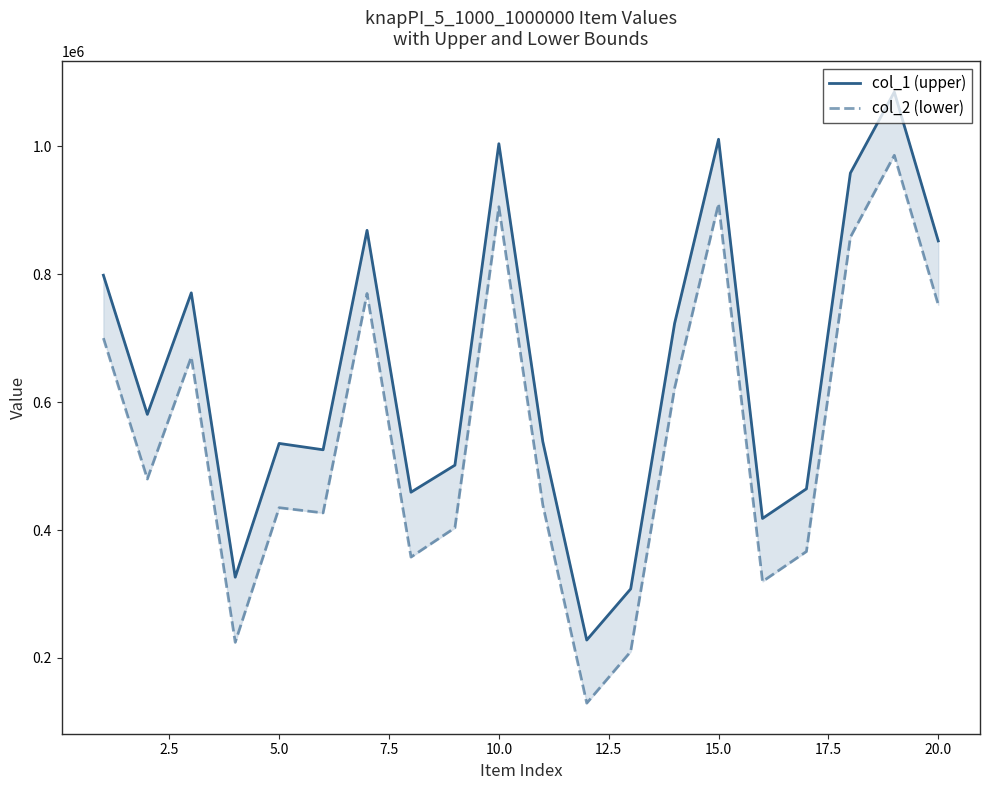

Read the col_1 (upper) value at 2.5, to the nearest 100.

580900